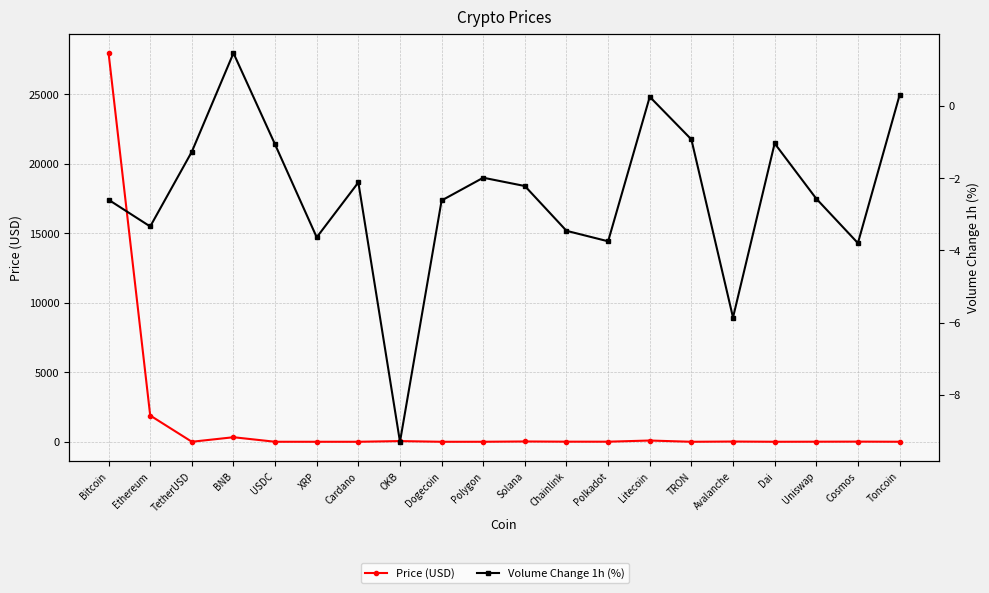

Between Polkadot and TRON, which is larger?

Polkadot